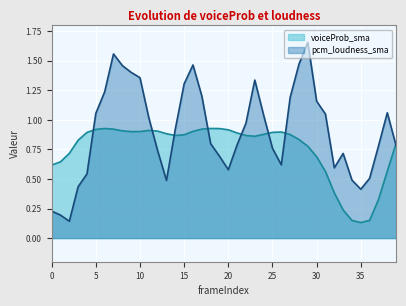

How many lines are shown in the chart?

2